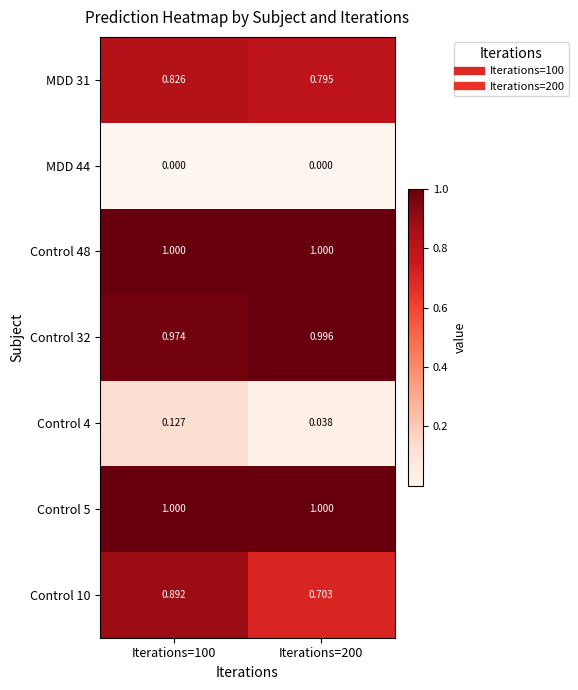

Is the value of Control 48 at Iterations=200 greater than the value of Control 4 at Iterations=100?

Yes